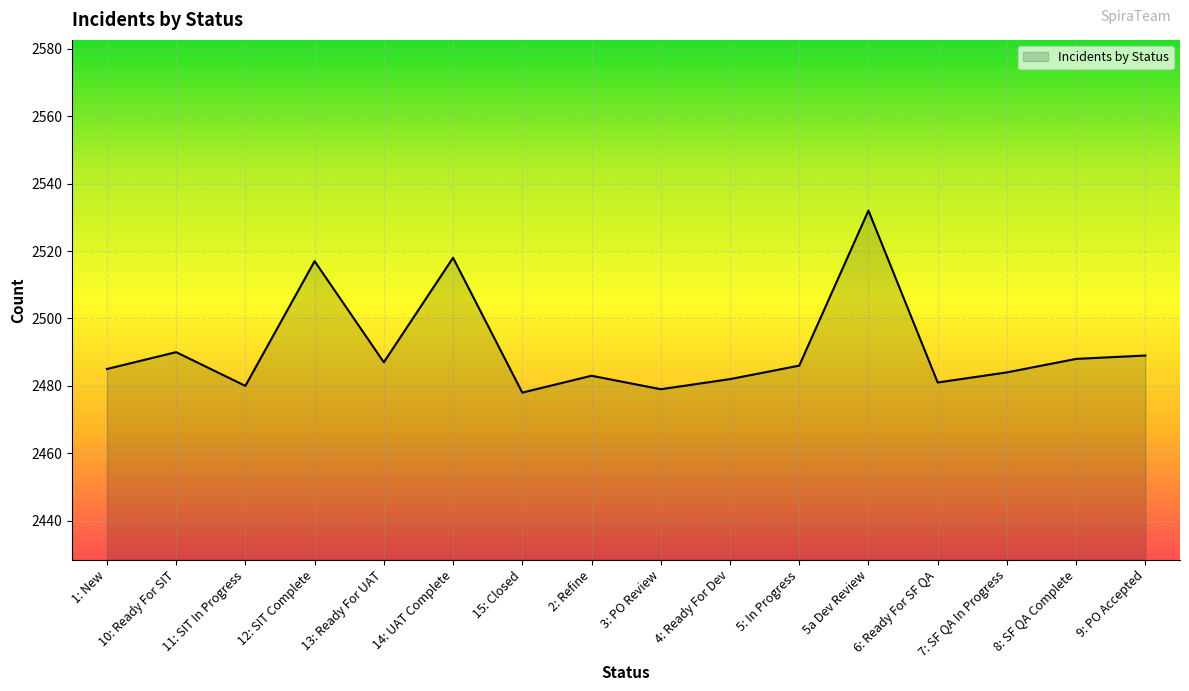

Reading left to right, transcribe all the data shown in this chart.

1: New=2485	10: Ready For SIT=2490	11: SIT In Progress=2480	12: SIT Complete=2517	13: Ready For UAT=2487	14: UAT Complete=2518	15: Closed=2478	2: Refine=2483	3: PO Review=2479	4: Ready For Dev=2482	5: In Progress=2486	5a Dev Review=2532	6: Ready For SF QA=2481	7: SF QA In Progress=2484	8: SF QA Complete=2488	9: PO Accepted=2489